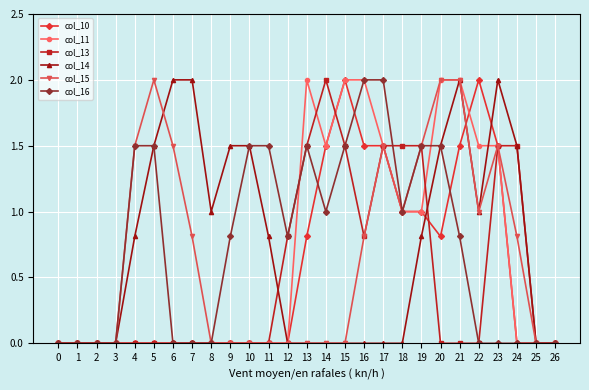

What value does the col_10 series have at 15?

2.0